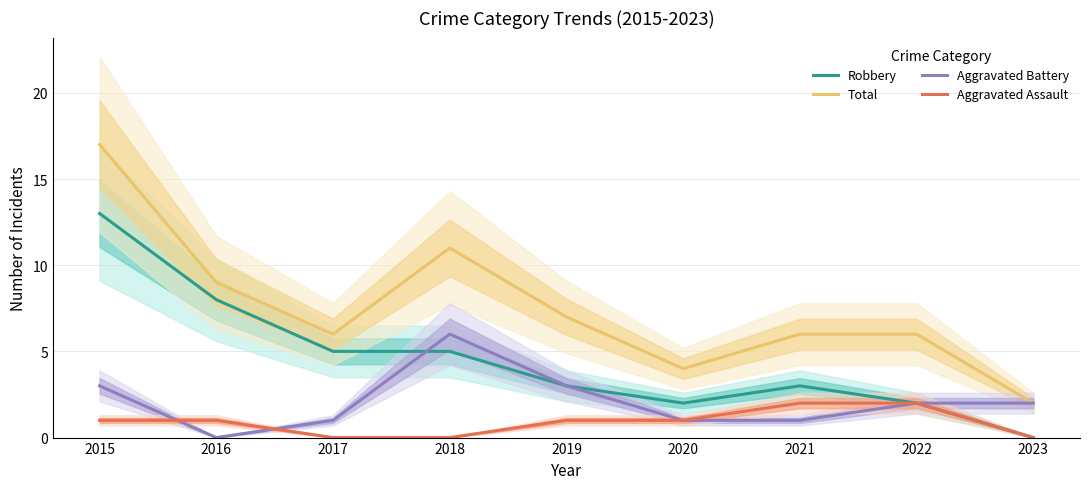

The value of Total at 2021 is 9. True or false?

False